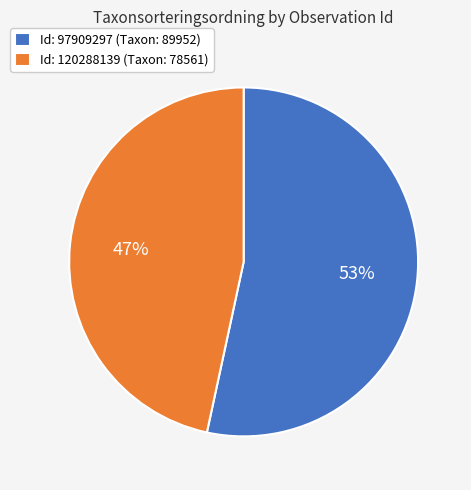

What percentage is the Id: 120288139 (Taxon: 78561) slice, to the nearest percent?

47%